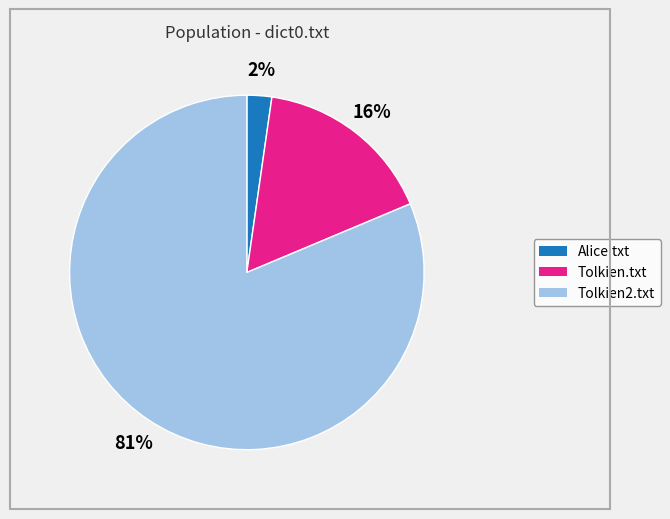

How many slices are in this pie chart?

3